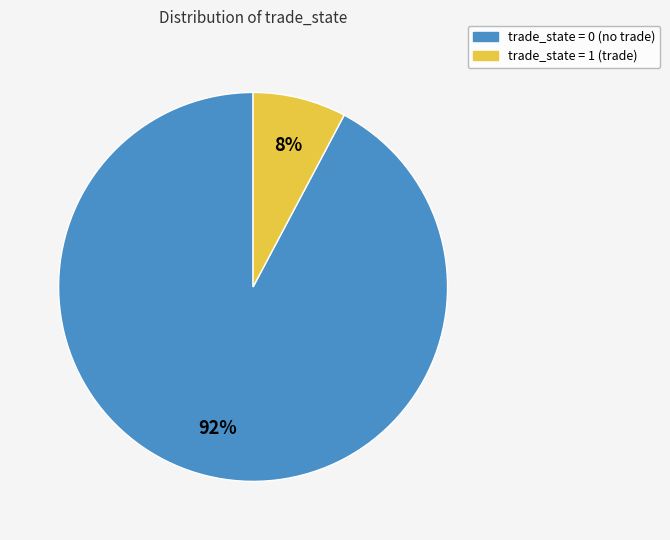

Is there a majority slice in this chart?

Yes